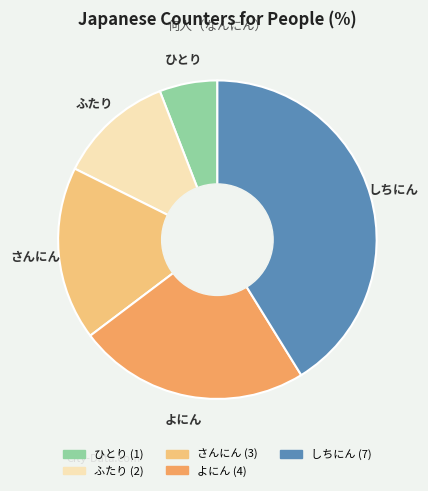

Which category has the biggest portion of the pie?

しちにん